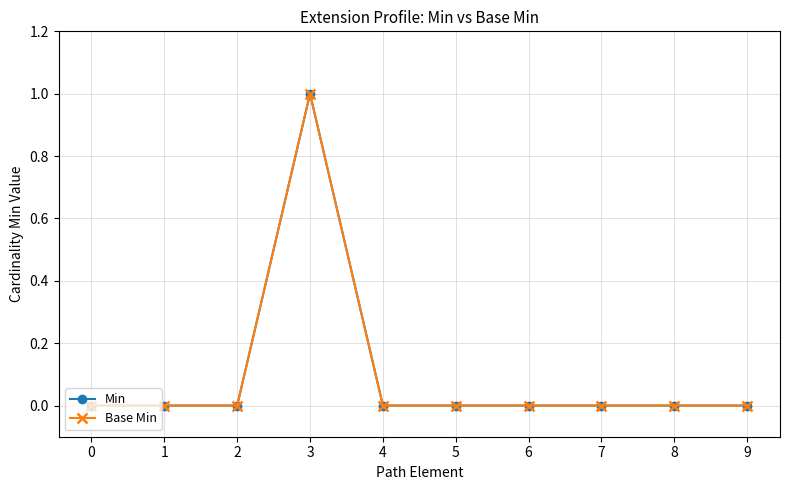

Between 7 and 9, which series saw the biggest shift?

Min